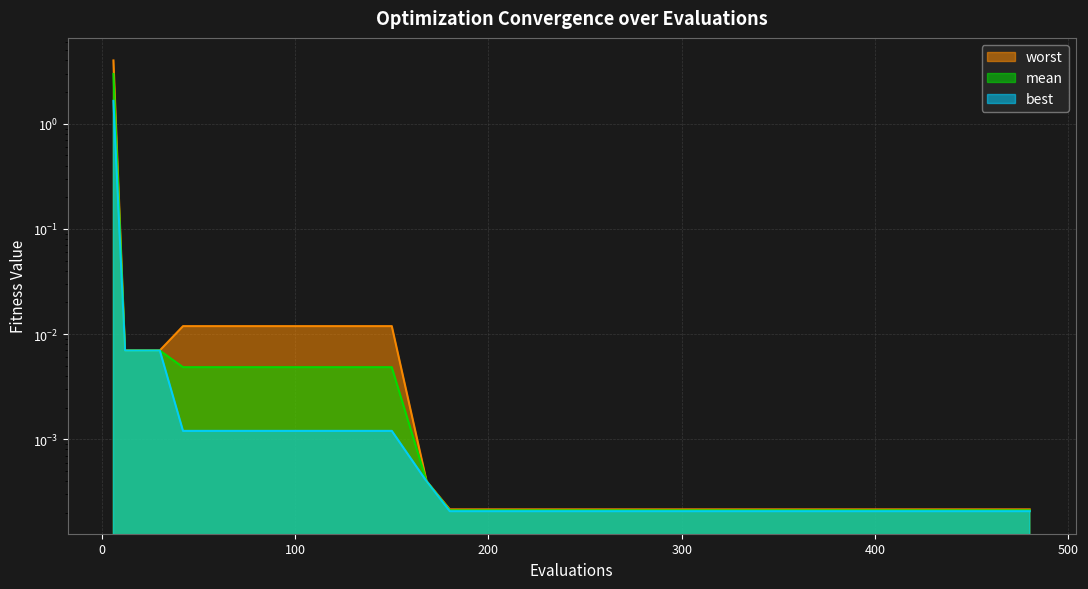

List the series in order of their peak value, highest first.

worst, mean, best